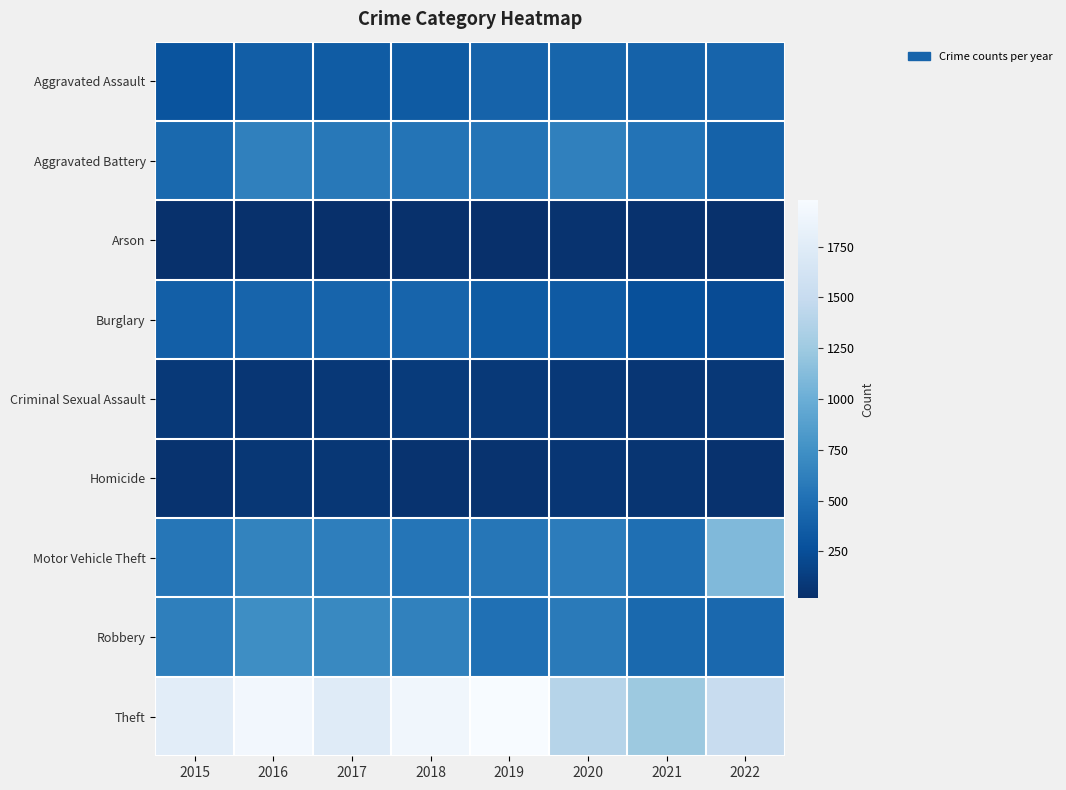

At 2021, list the series in order from largest to smallest.

Theft, Aggravated Battery, Motor Vehicle Theft, Robbery, Aggravated Assault, Burglary, Criminal Sexual Assault, Homicide, Arson